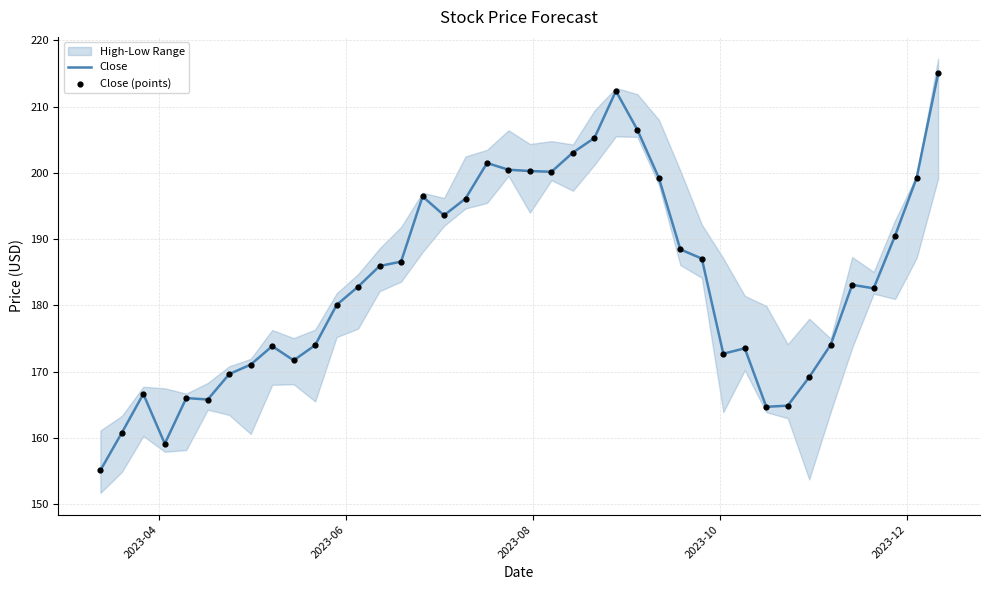

What is the minimum value for Close?

155.1